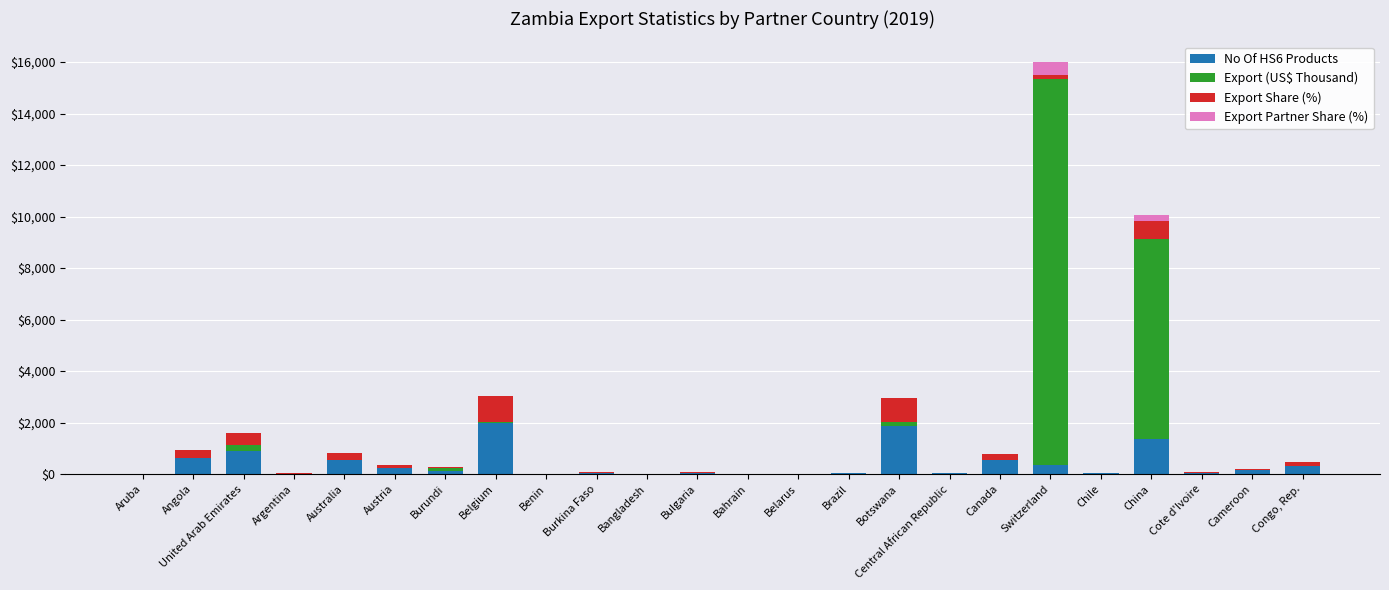

How many data points in No Of HS6 Products are above 103?

12